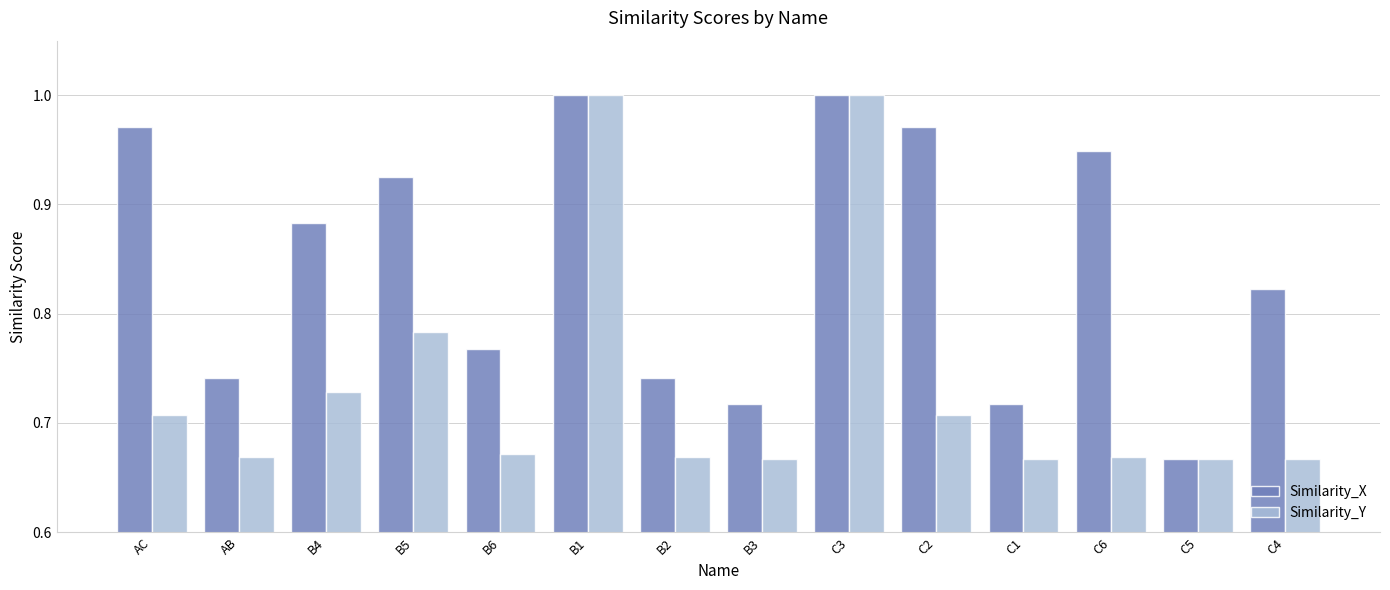

At which label does Similarity_X reach its minimum?

C5